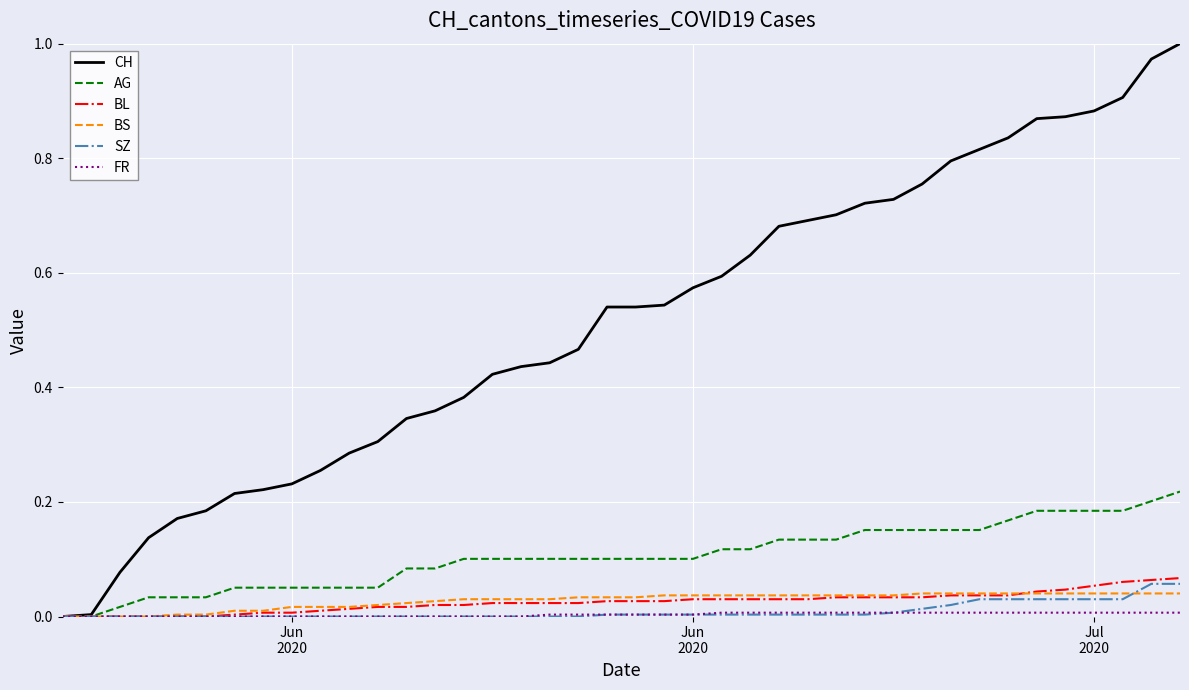

Which series has the largest total across all categories?

CH